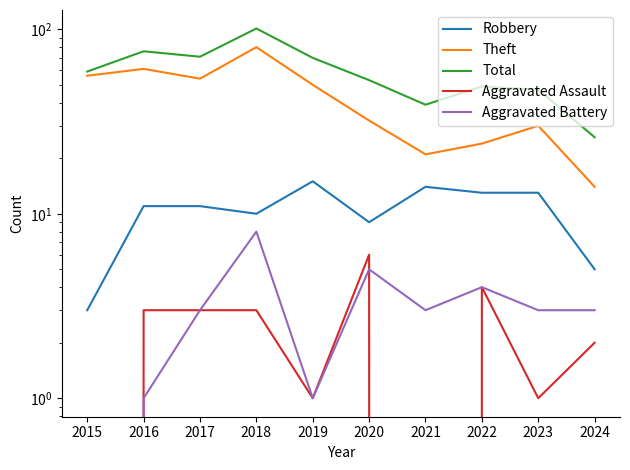

True or false: Robbery and Theft cross at least once.

False